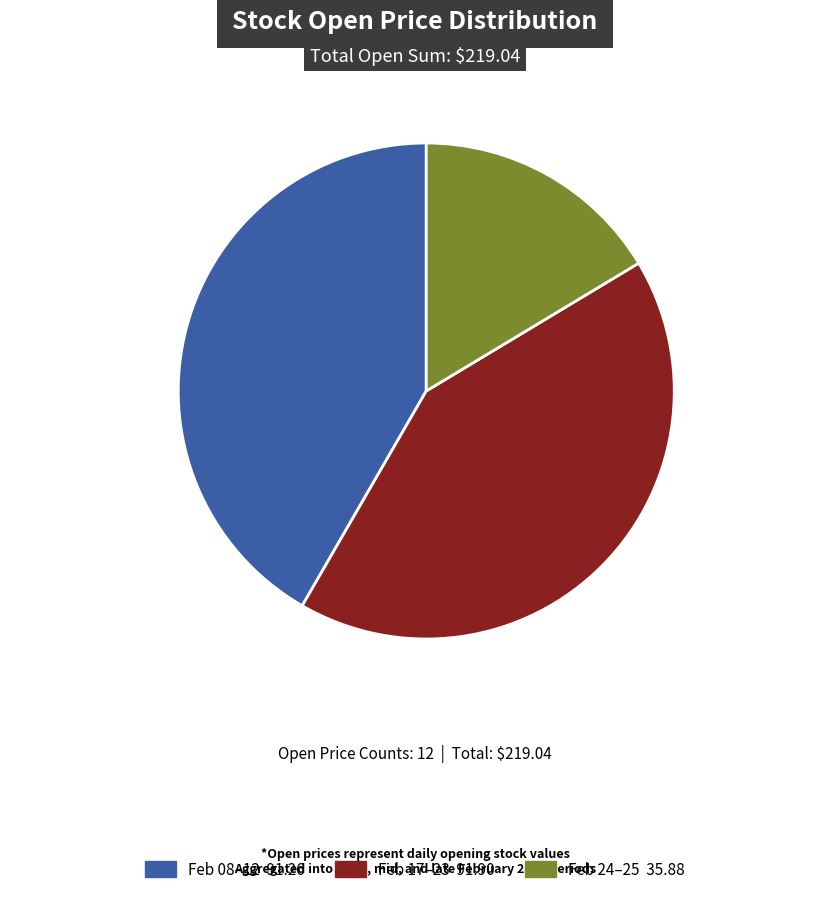

How many slices are in this pie chart?

3